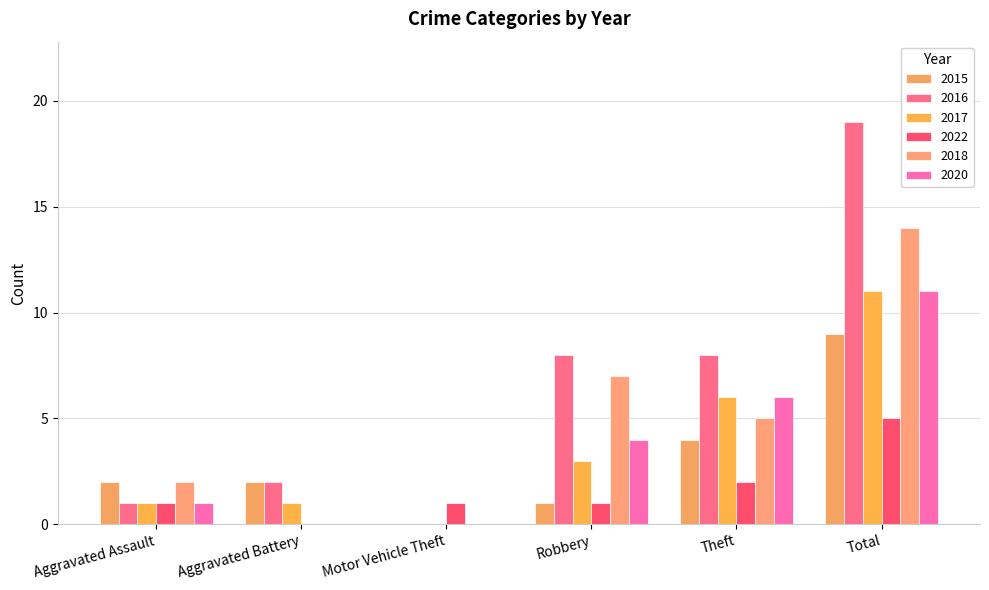

What is the spread (max minus min) of values at Theft?

6